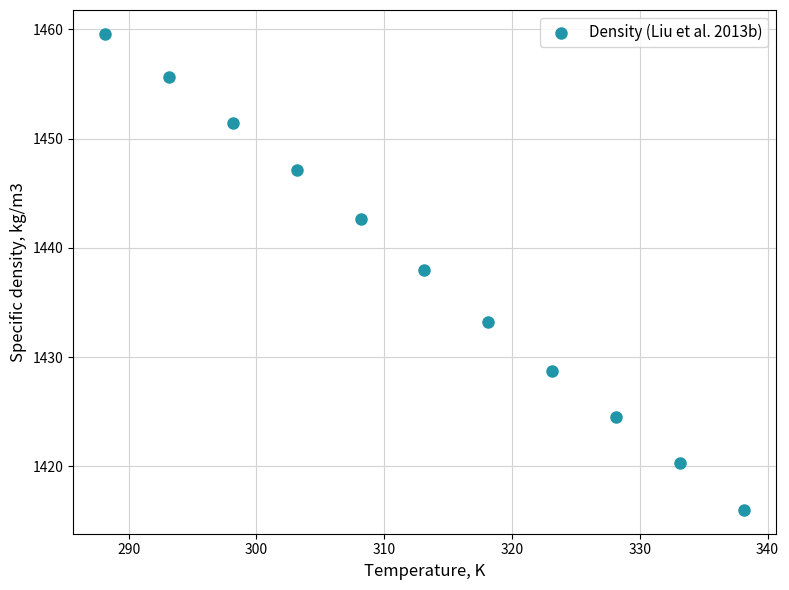

What Y value in the scatter plot is closest to 1437?

1438.0